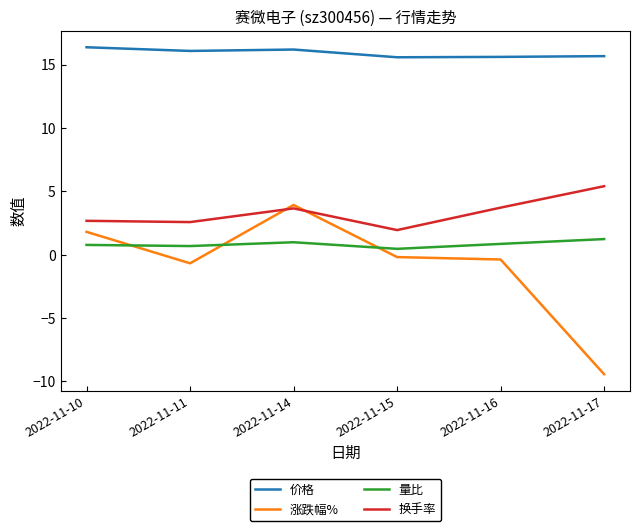

True or false: 换手率 and 量比 intersect in this chart.

False